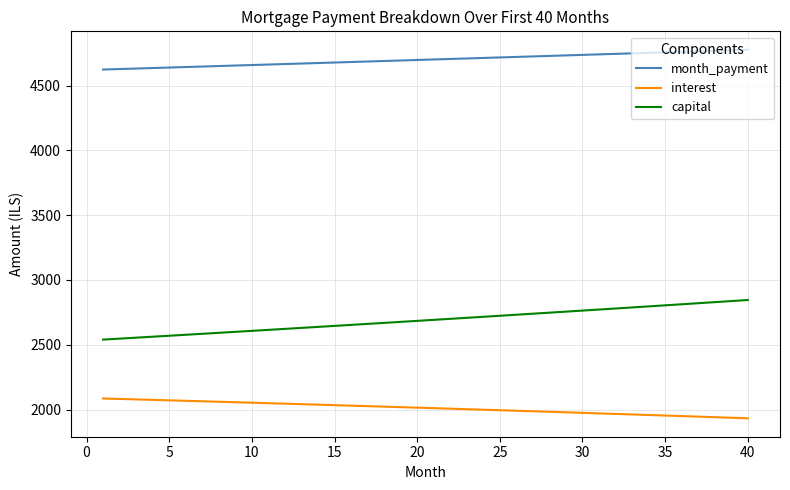

Which series has the largest total across all categories?

month_payment